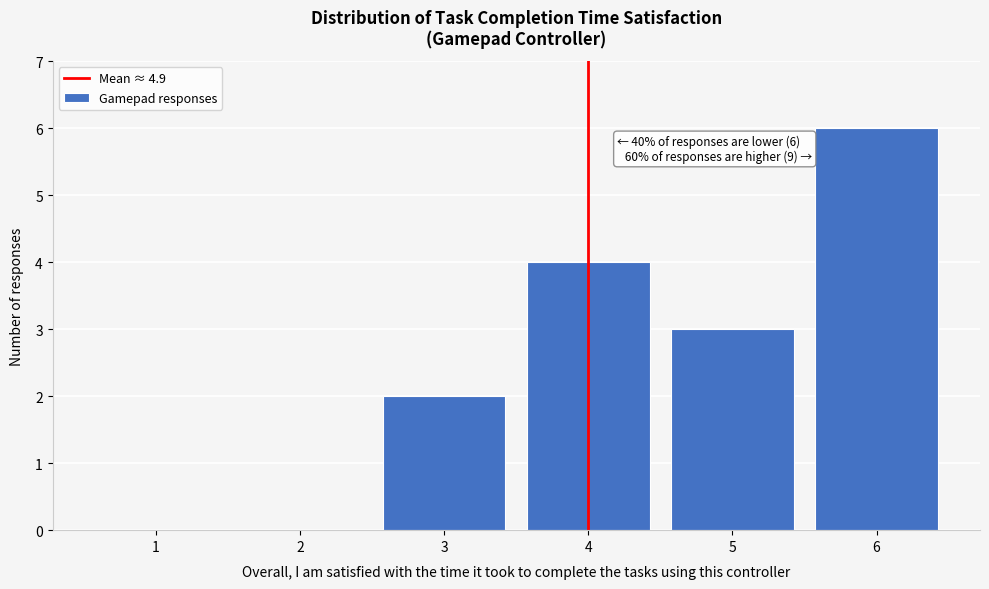

Reading left to right, what are all the values shown in this chart?

1=0	2=0	3=2	4=4	5=3	6=6